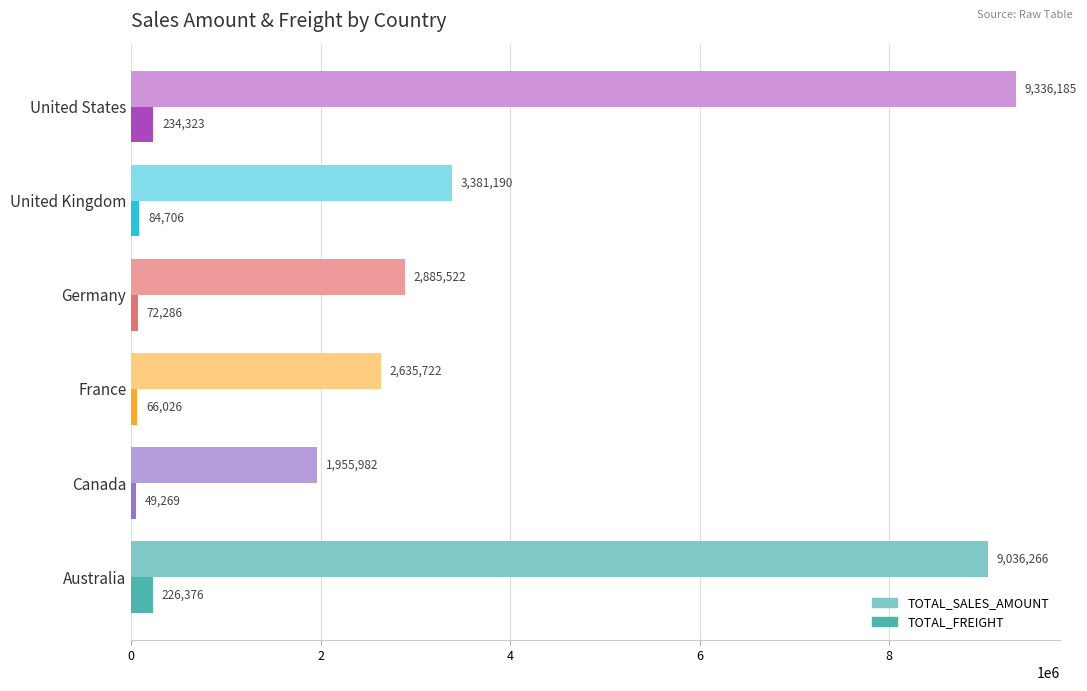

At which label does TOTAL_FREIGHT reach its minimum?

Canada